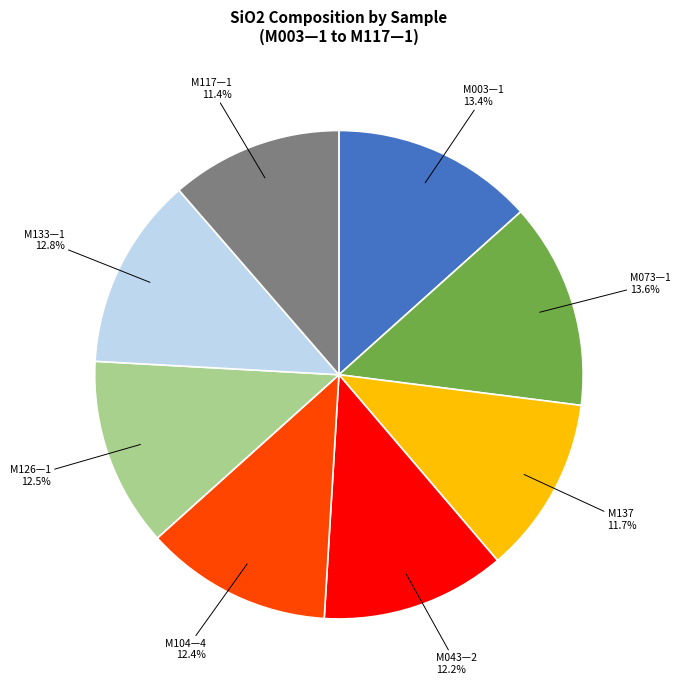

Does any single category account for the majority?

No